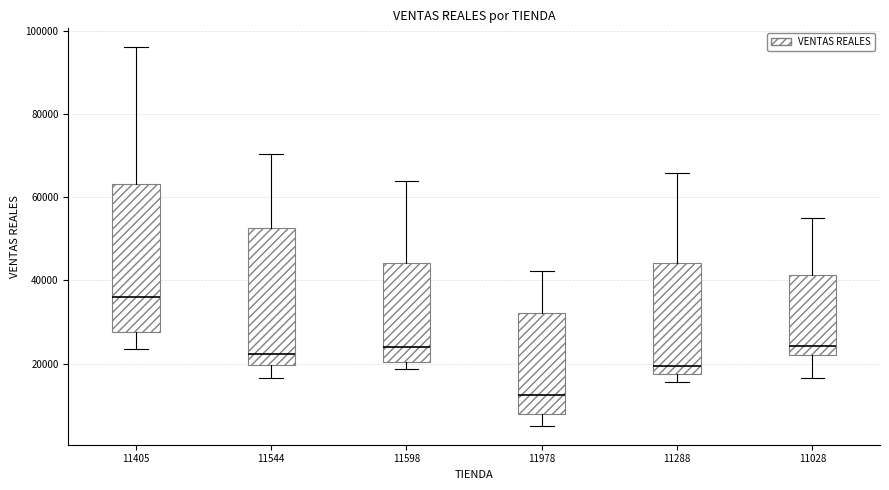

Reading left to right, transcribe this box plot: for each box, give where its median line is, the range the box spans, and where its two whiskers end, as read against the y-axis. The values are not printed on the chart, so give them approximately, as read against the axis.

11405: median 36000, box 28000 to 64000, whiskers 24000 to 96000
11544: median 22000, box 20000 to 52000, whiskers 16000 to 70000
11598: median 24000, box 20000 to 44000, whiskers 18000 to 64000
11978: median 12000, box 8000 to 32000, whiskers 6000 to 42000
11288: median 20000, box 18000 to 44000, whiskers 16000 to 66000
11028: median 24000, box 22000 to 42000, whiskers 16000 to 56000